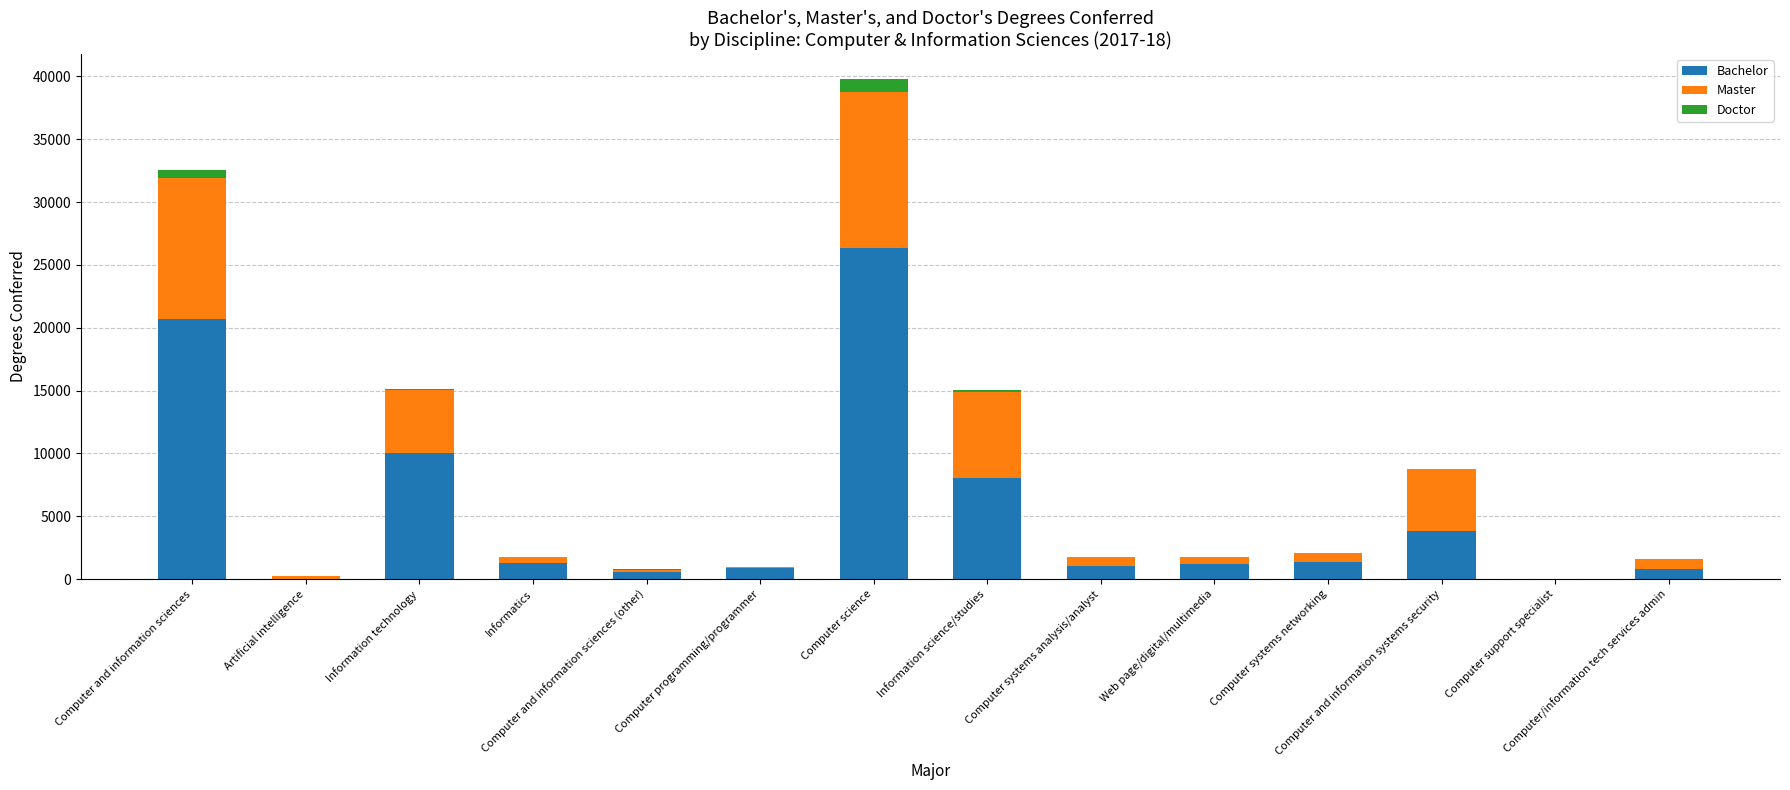

What is the maximum value for Bachelor?

26313